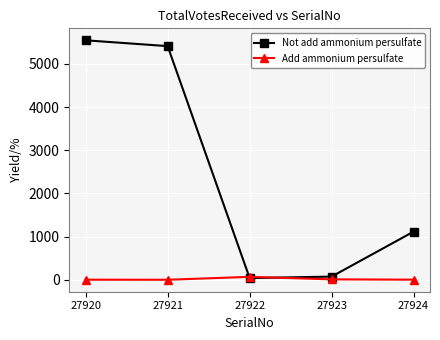

Does the chart have visible grid lines?

Yes